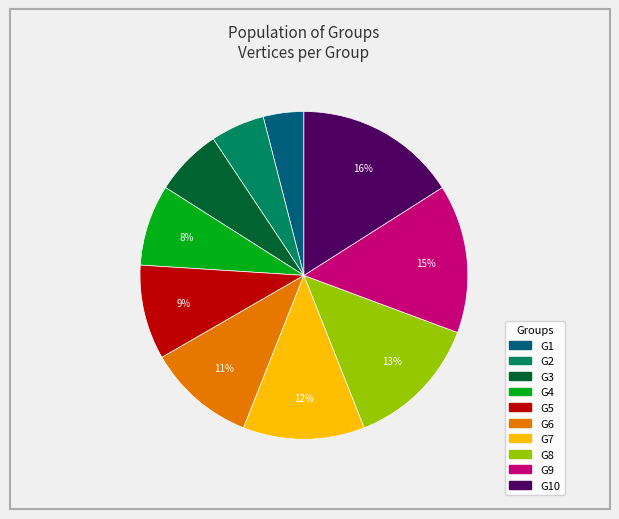

Is there any slice that represents more than half of the pie?

No